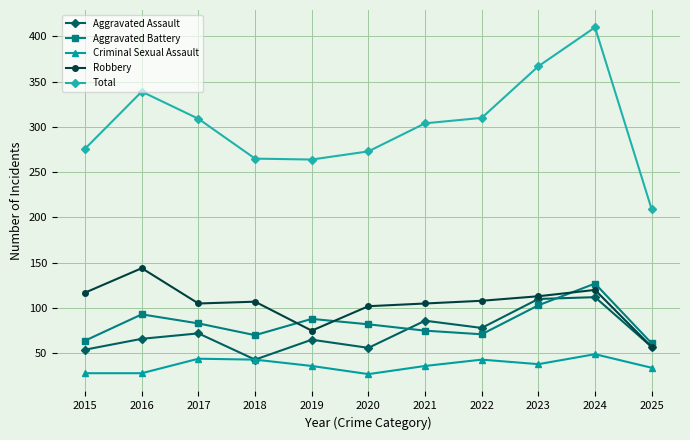

True or false: Criminal Sexual Assault and Robbery intersect in this chart.

False